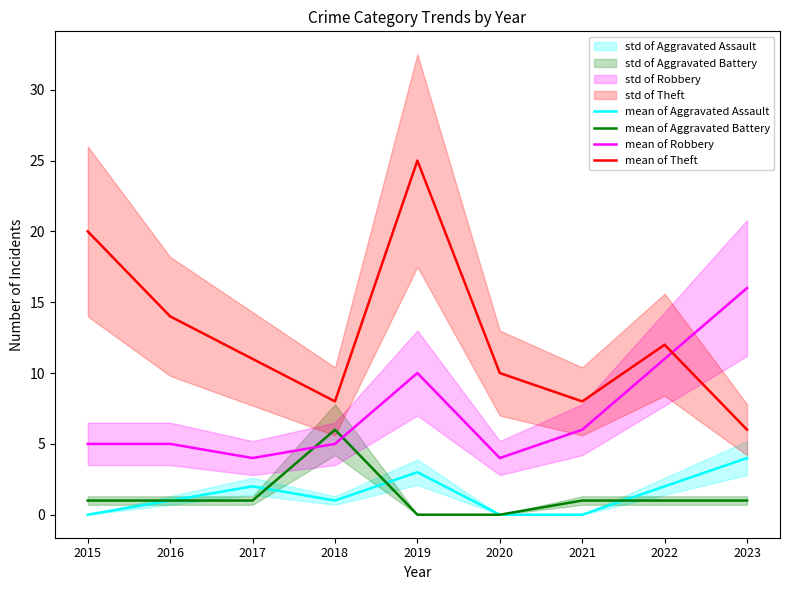

At which category does the chart reach its minimum across all series?

2015